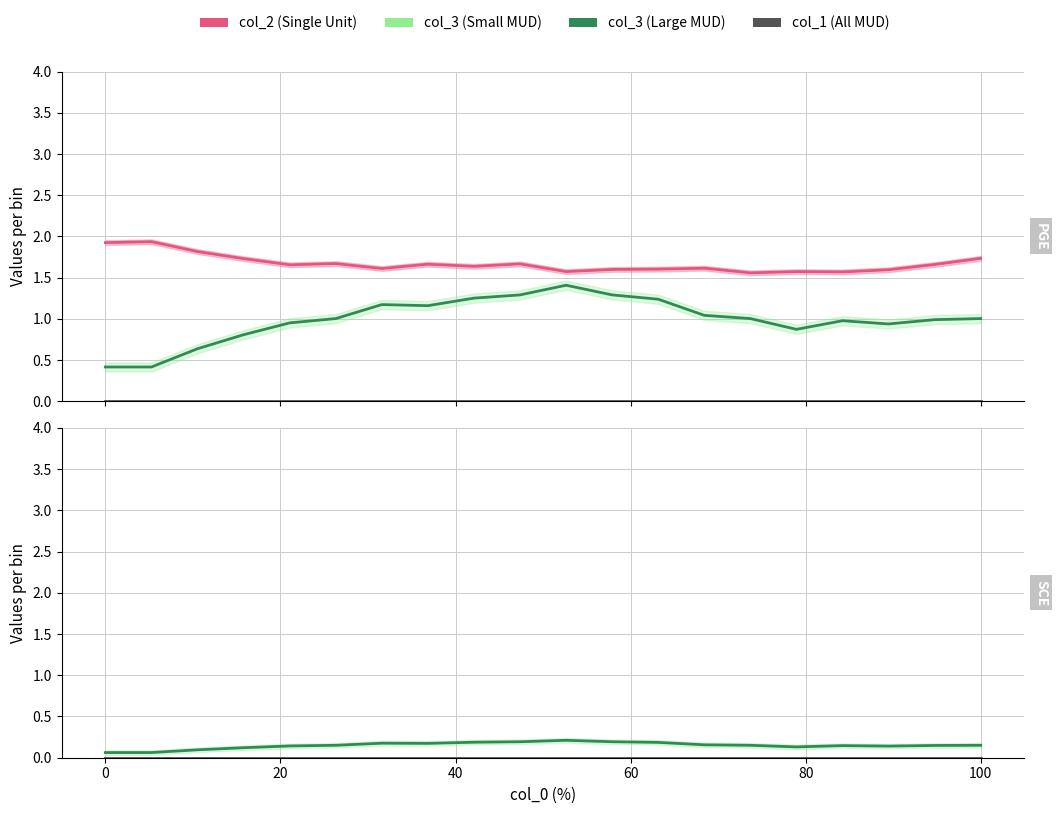

What position from the left is 100?

20